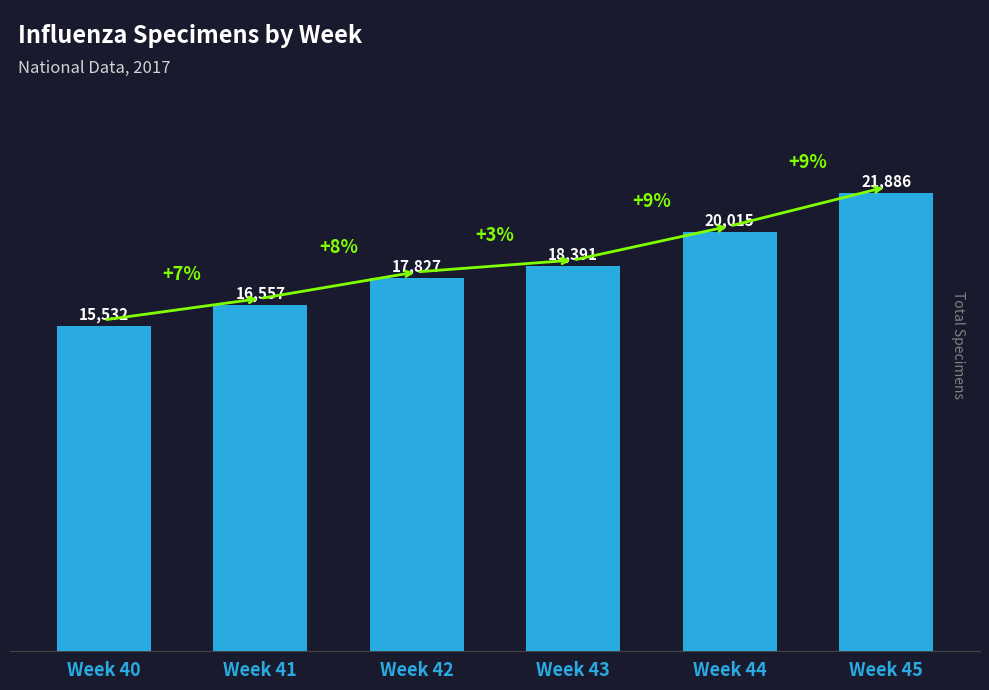

How many series are shown in this chart?

1